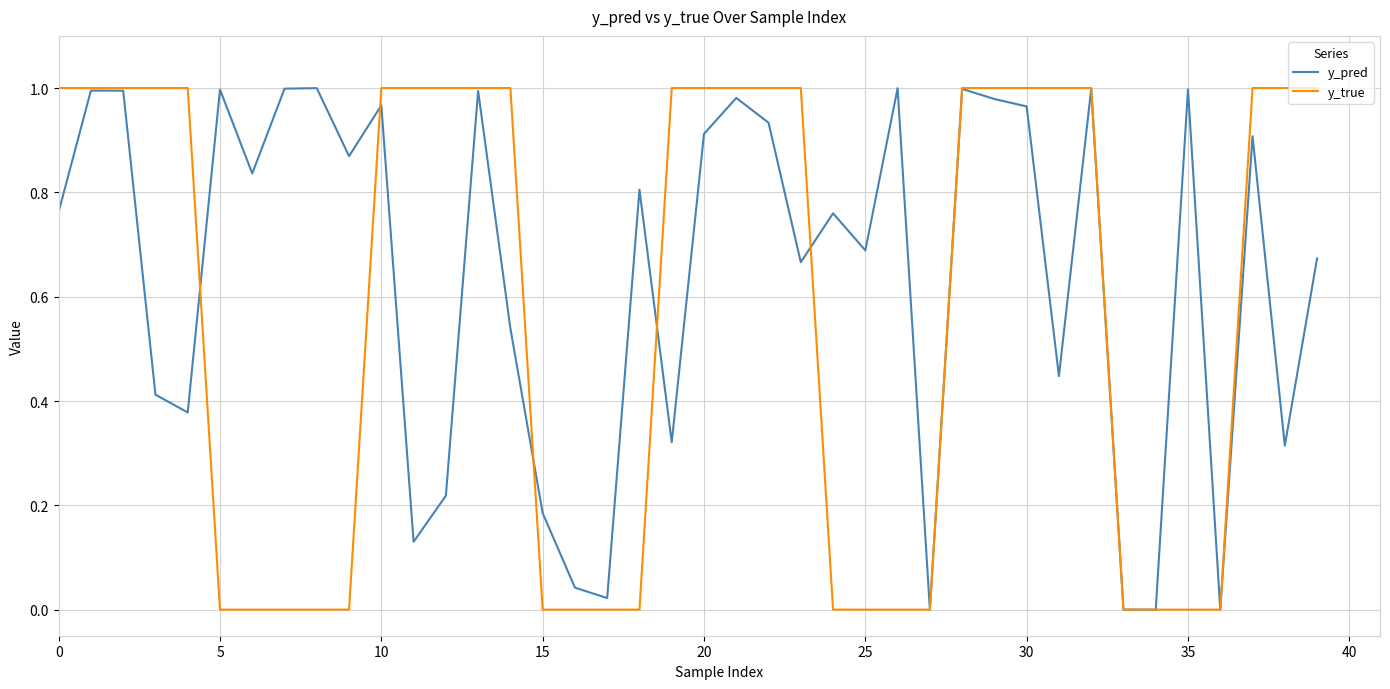

How many lines are shown in the chart?

2